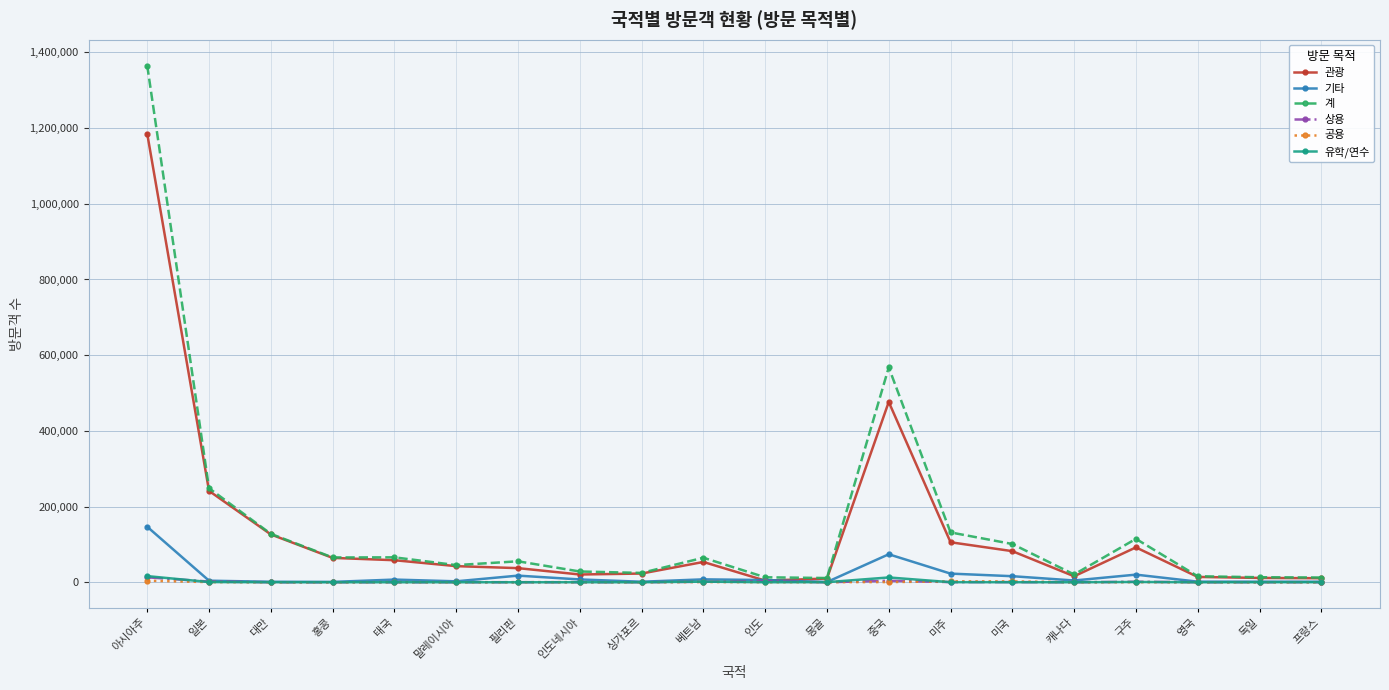

The value of 유학/연수 at 영국 is 20. True or false?

True